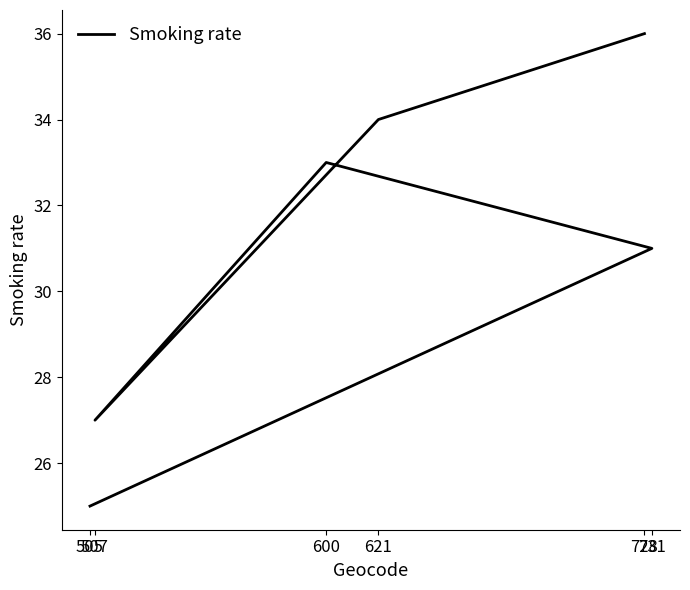

List the labels in order of value, smallest first.

505, 507, 731, 600, 621, 728